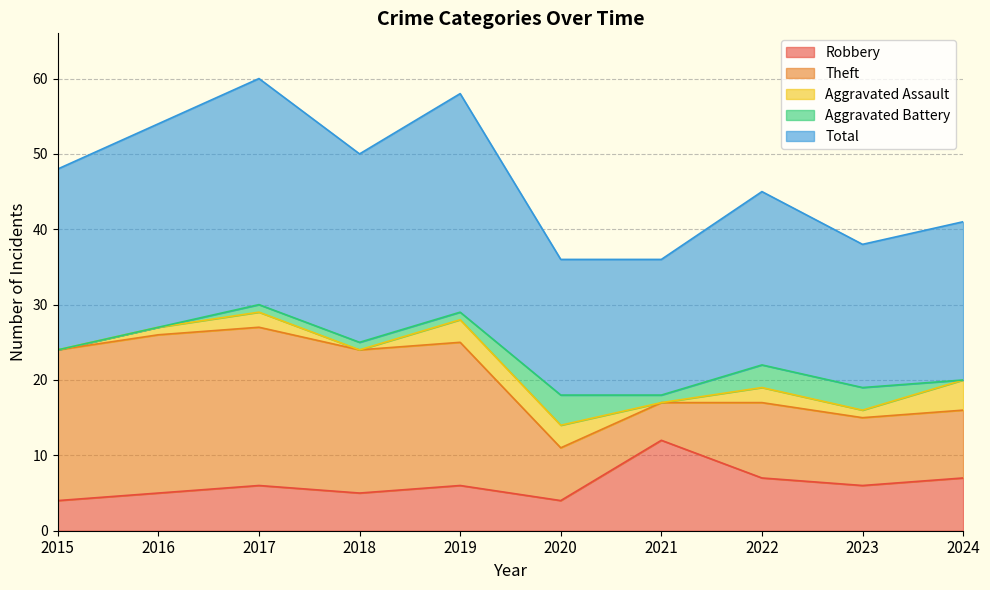

Is the value of Theft at 2023 greater than the value of Total at 2015?

No